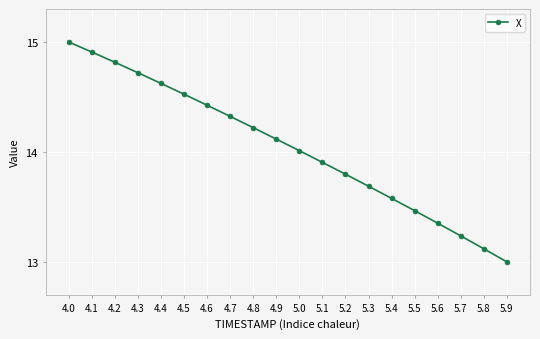

True or false: there are more than 0 points higher than both neighbors.

False